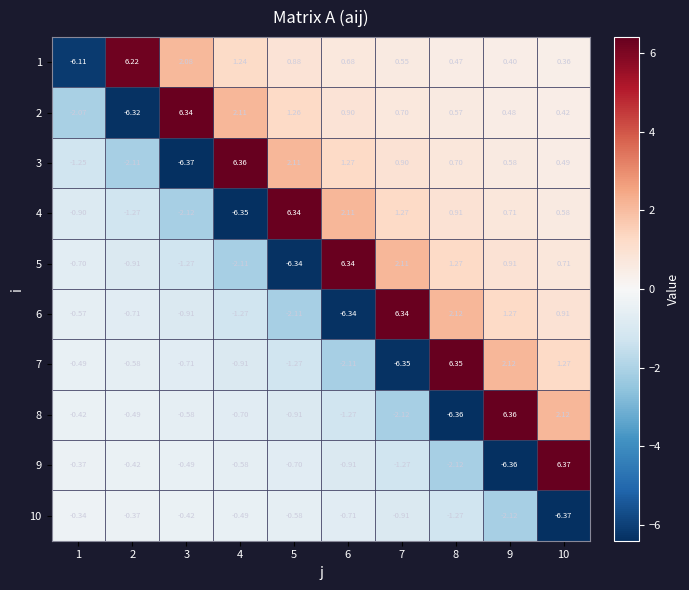

Is the value of 6 at 3 greater than the value of 4 at 7?

No